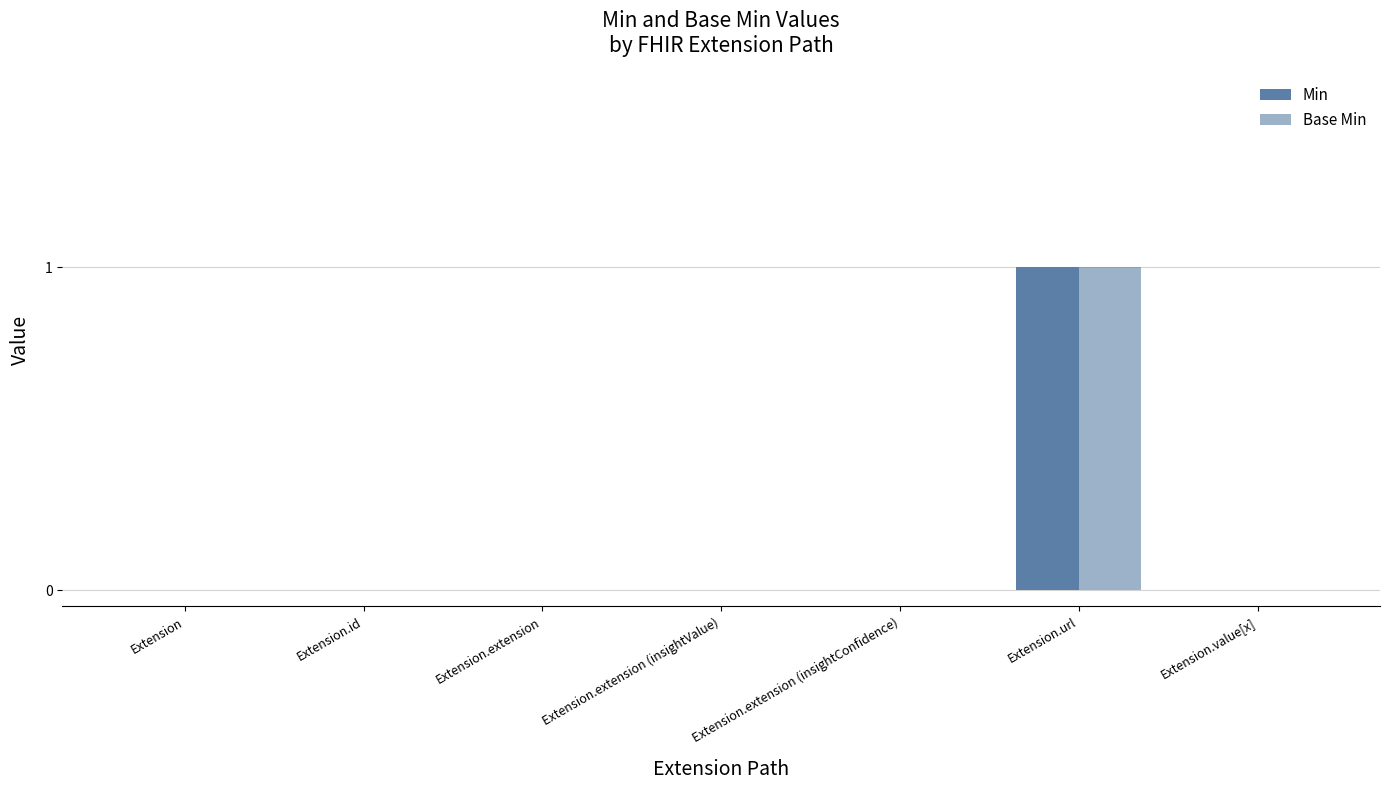

Which series has the largest total across all categories?

Min